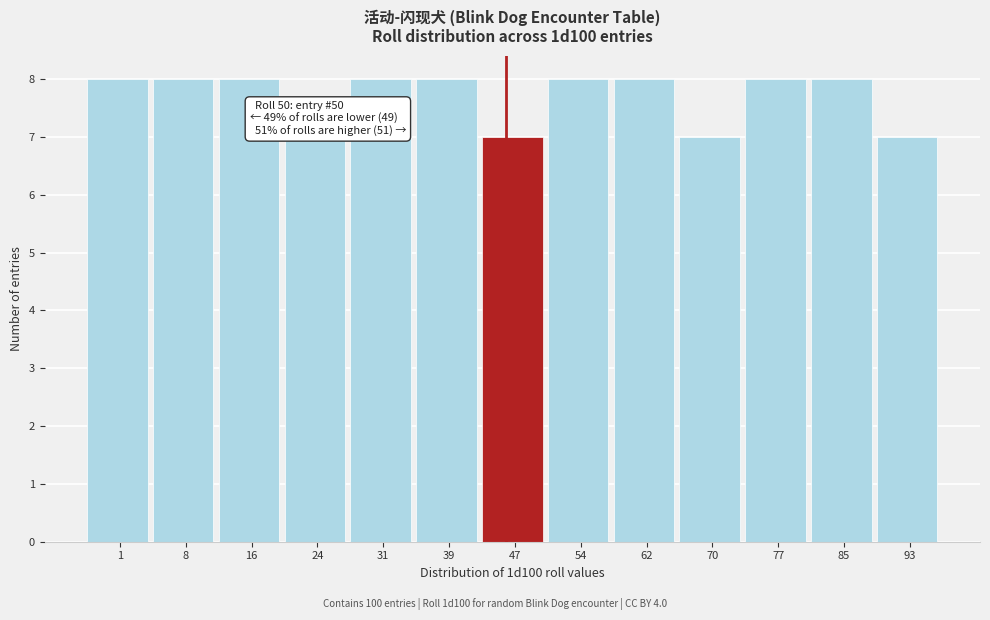

Reading left to right, what are all the values shown in this chart?

8	8	8	7	8	8	7	8	8	7	8	8	7